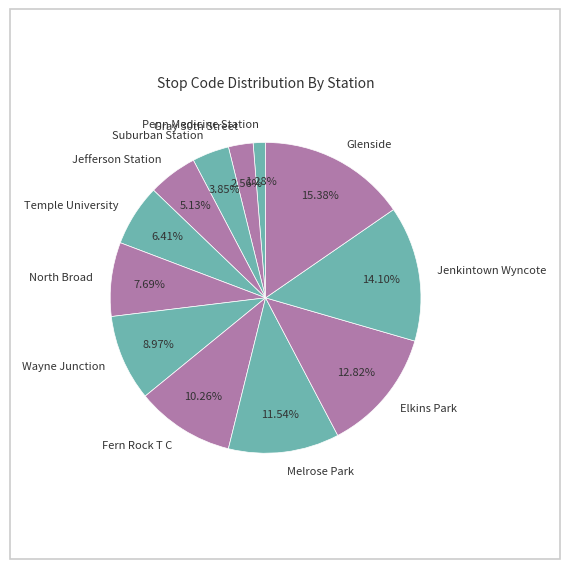

Rank the categories by value from highest to lowest.

Glenside, Jenkintown Wyncote, Elkins Park, Melrose Park, Fern Rock T C, Wayne Junction, North Broad, Temple University, Jefferson Station, Suburban Station, Gray 30th Street, Penn Medicine Station